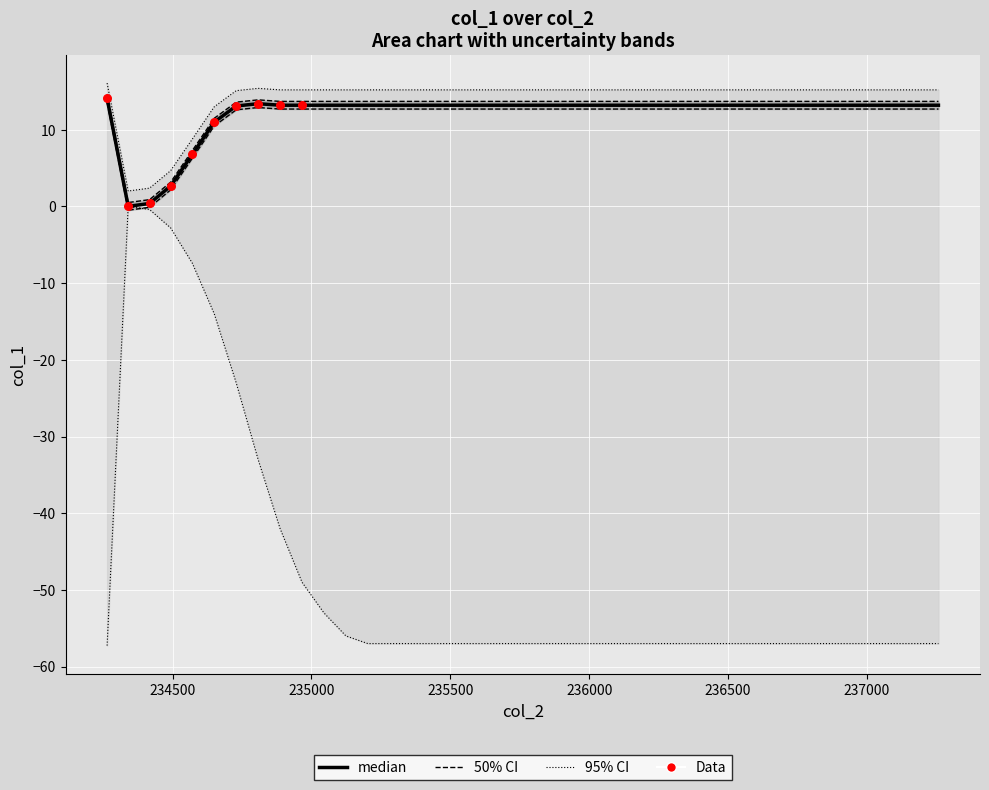

At how many categories does at least one series exceed 11?

34